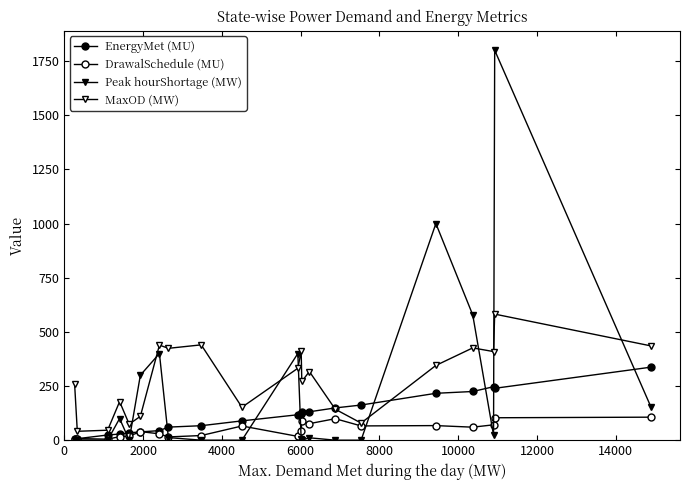

How many lines are shown in the chart?

4